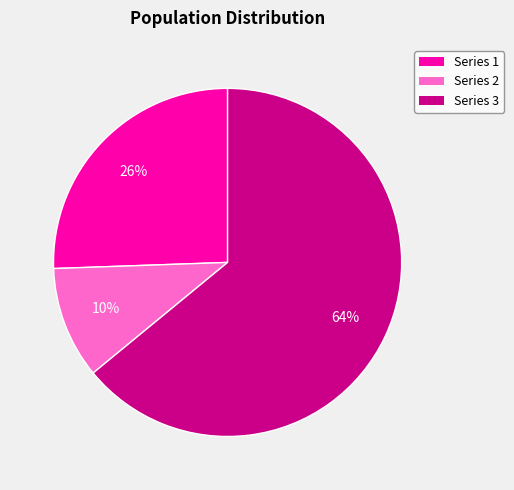

Count the number of slices in the pie.

3